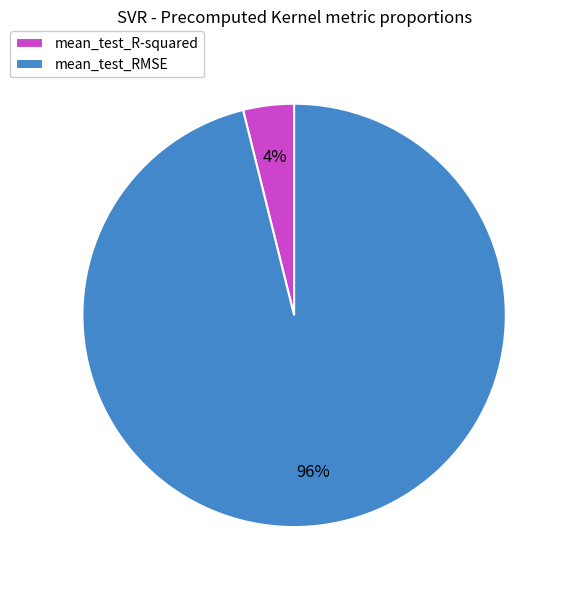

What is the largest slice in the pie chart?

mean_test_RMSE